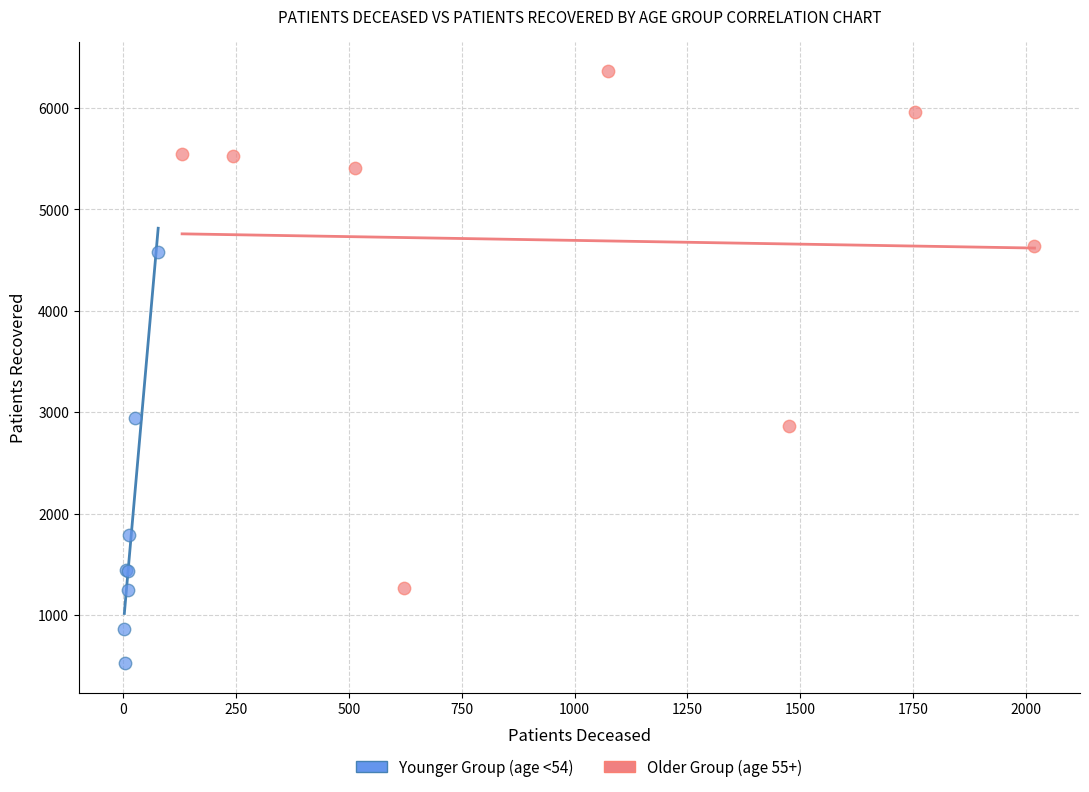

Which series reaches the maximum Y coordinate?

Older Group (age 55+)